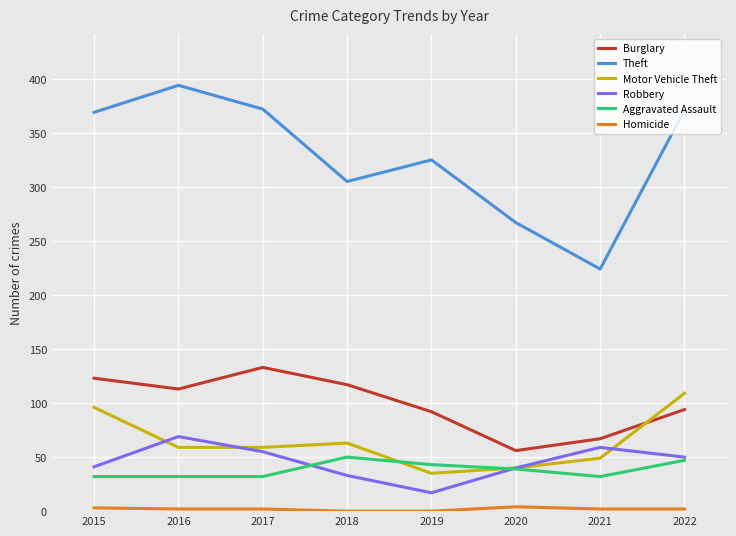

Between 2015 and 2018, which series saw the biggest shift?

Theft